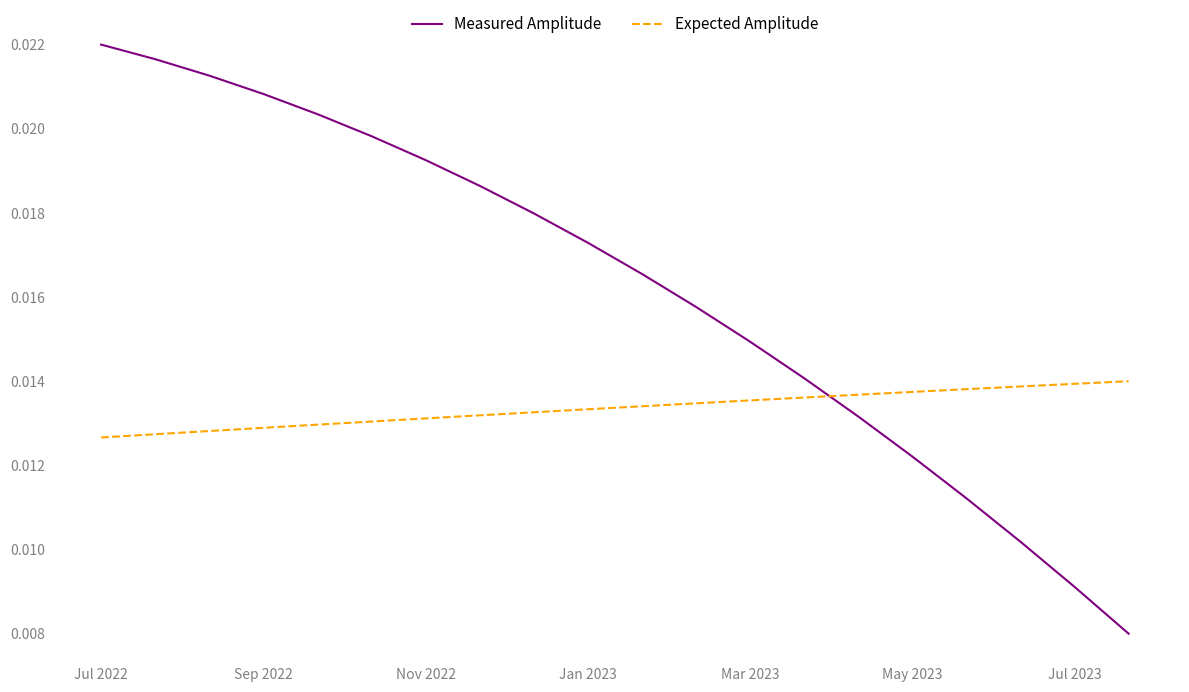

What is the sum of all Measured Amplitude values?

0.3